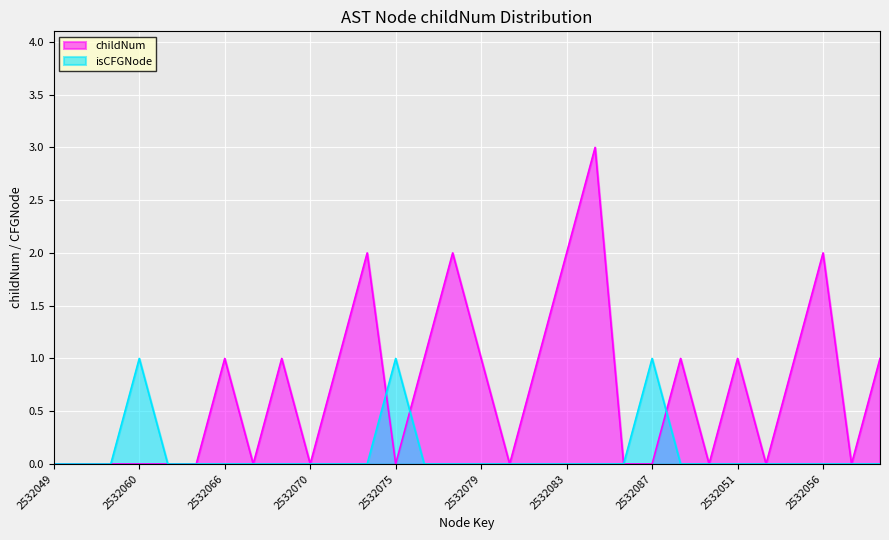

What is the difference between the maximum and minimum values in the isCFGNode_count series?

1